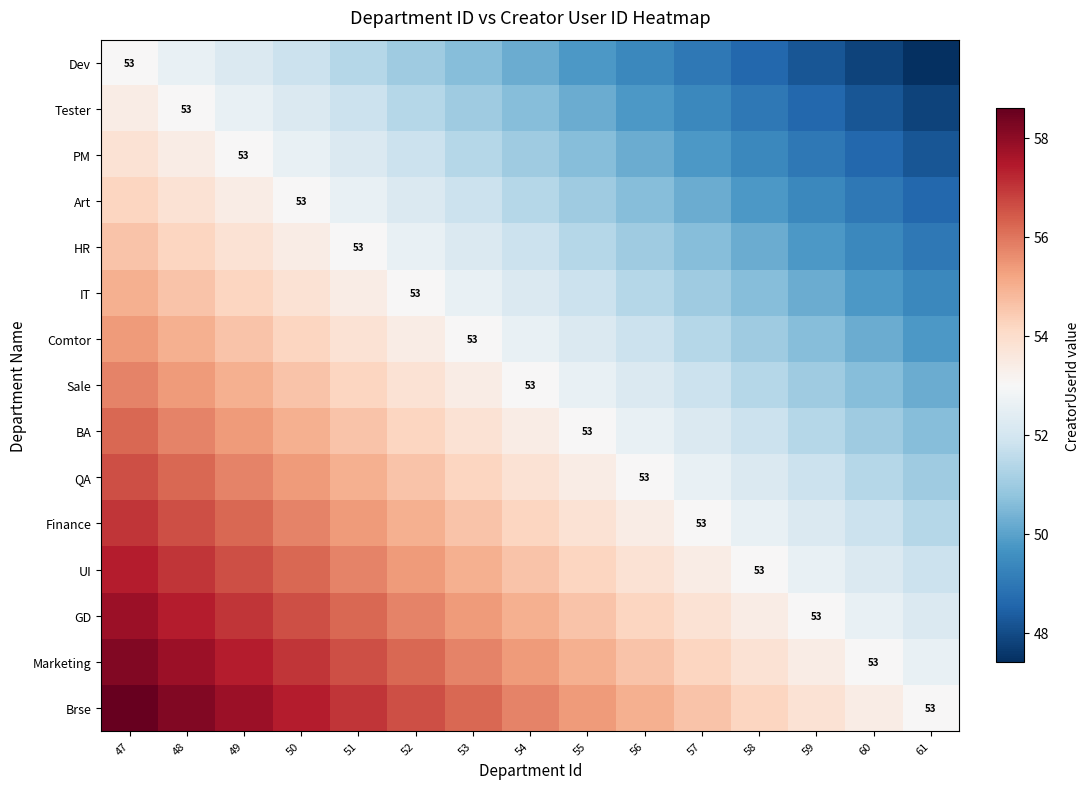

The value of Sale at 58 is 51.4. True or false?

True